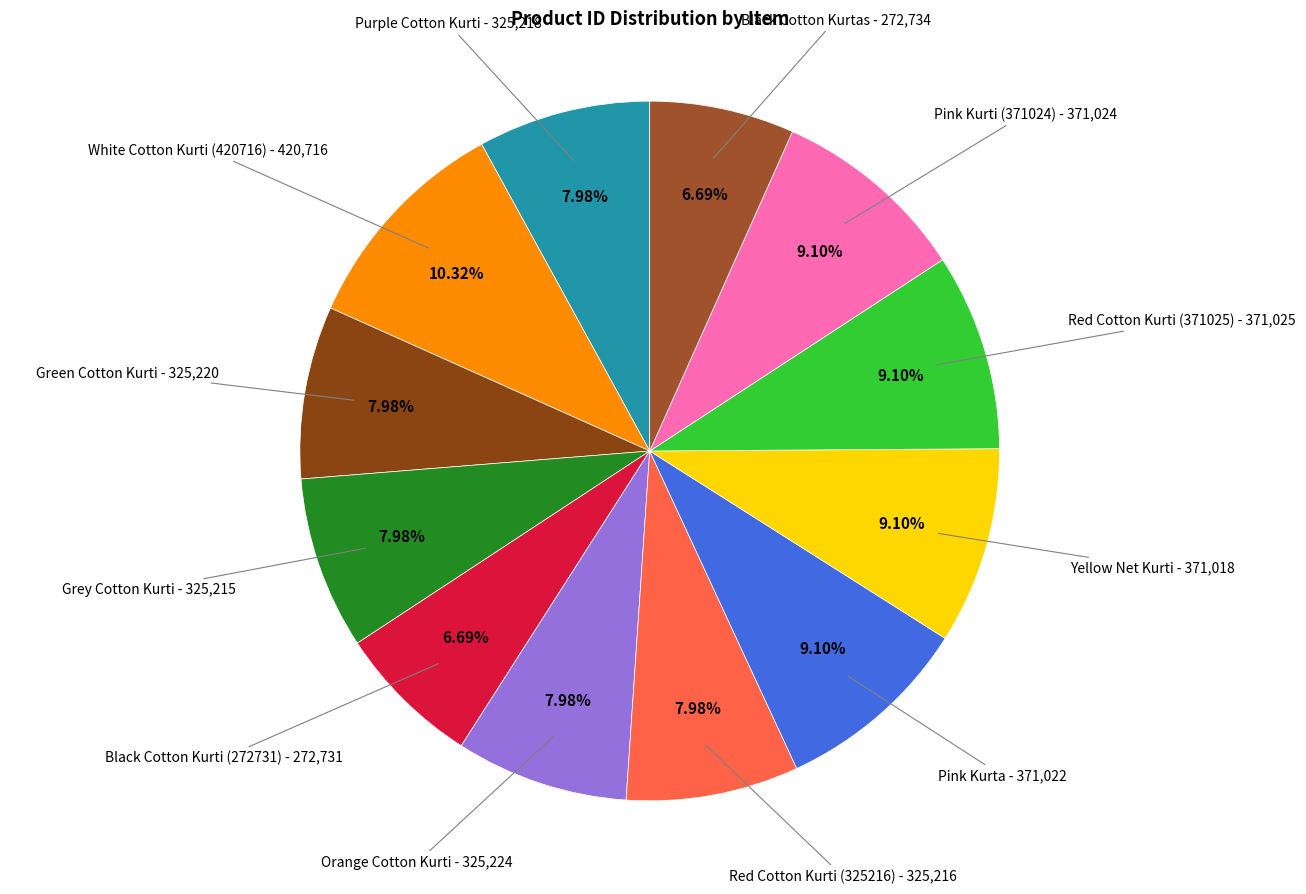

The Orange Cotton Kurti slice represents 1% of the pie. True or false?

False